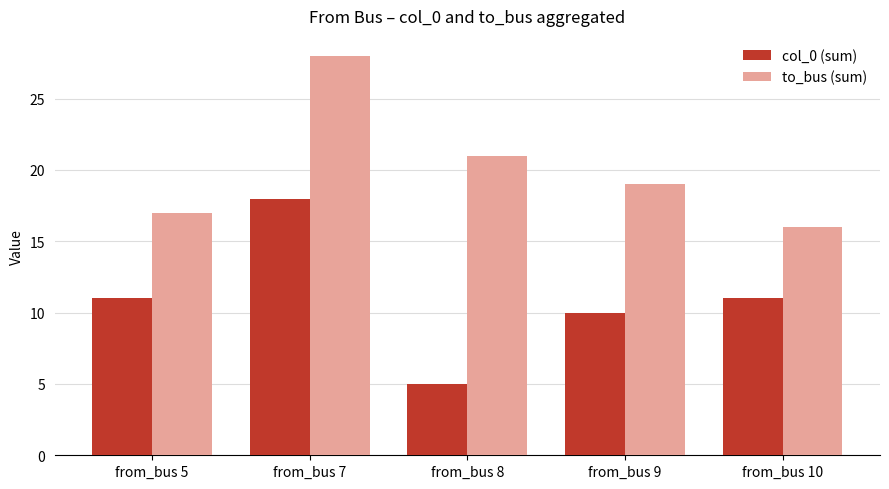

Rank the series at from_bus 5 from highest to lowest value.

to_bus (sum), col_0 (sum)